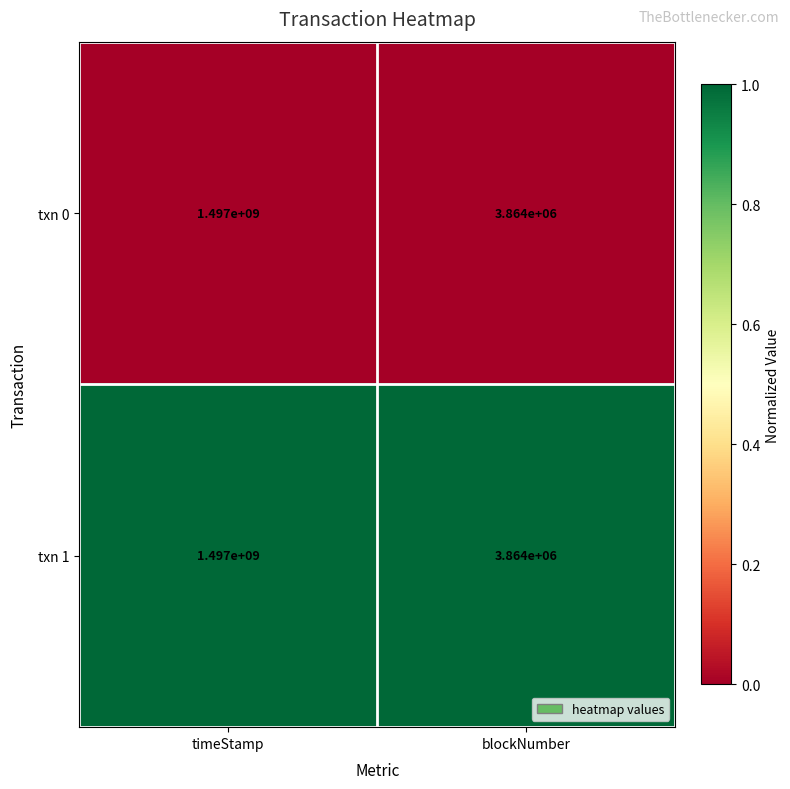

Reading right to left, what are all the values shown in this chart?

txn 0: 3864000	1497000000
txn 1: 3864000	1497000000